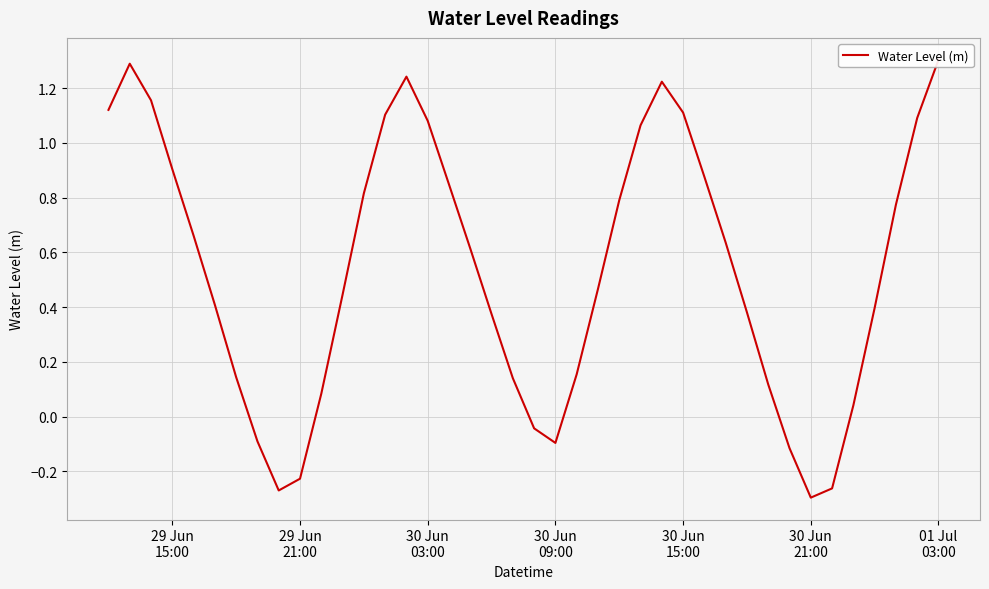

Between 30 Jun 15:00 and 29 Jun 21:00, which is larger?

30 Jun 15:00